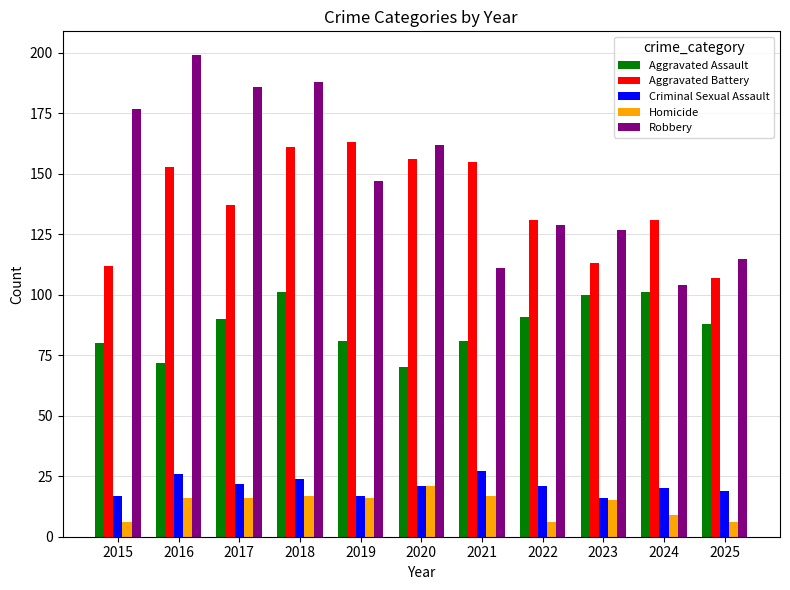

The value of Aggravated Assault at 2016 is 72. True or false?

True